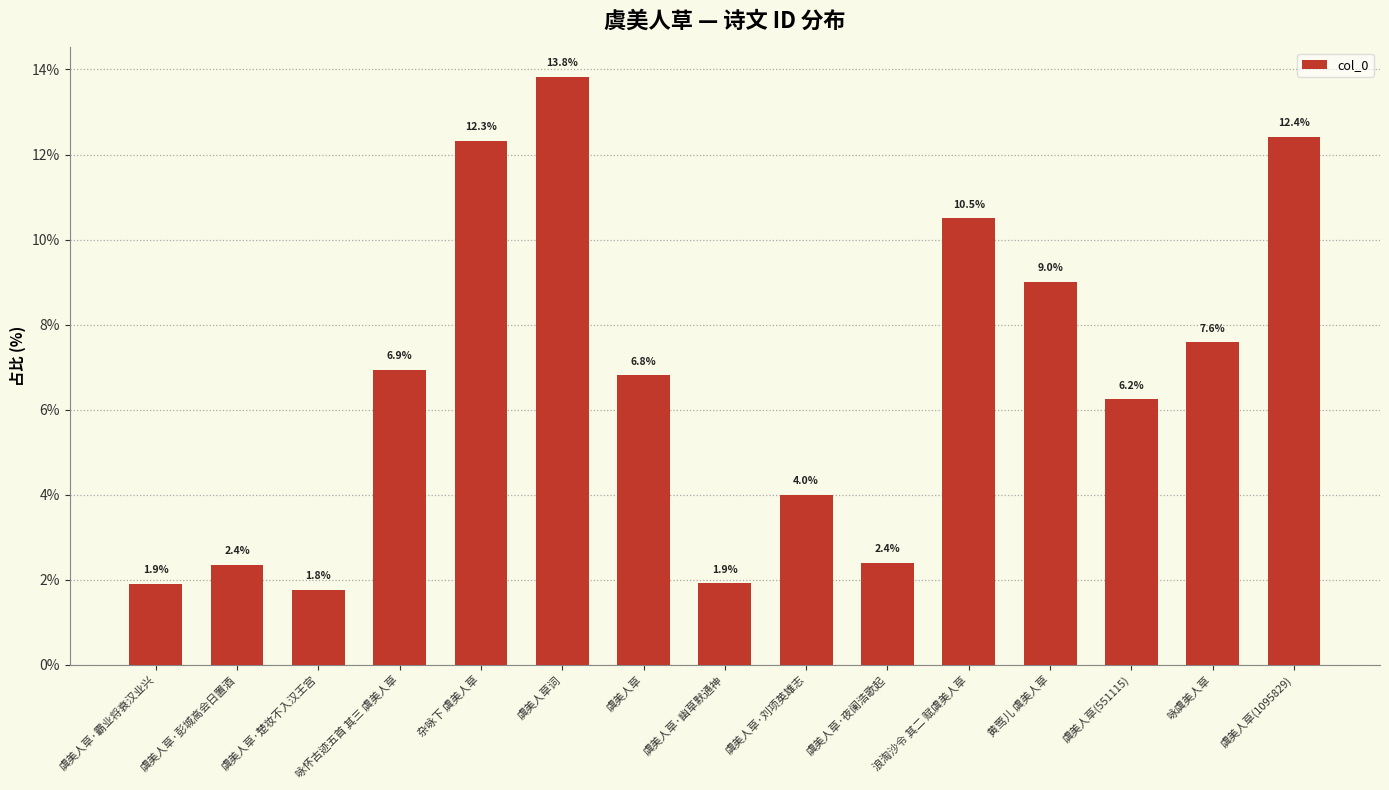

Count the number of values greater than 6.

9